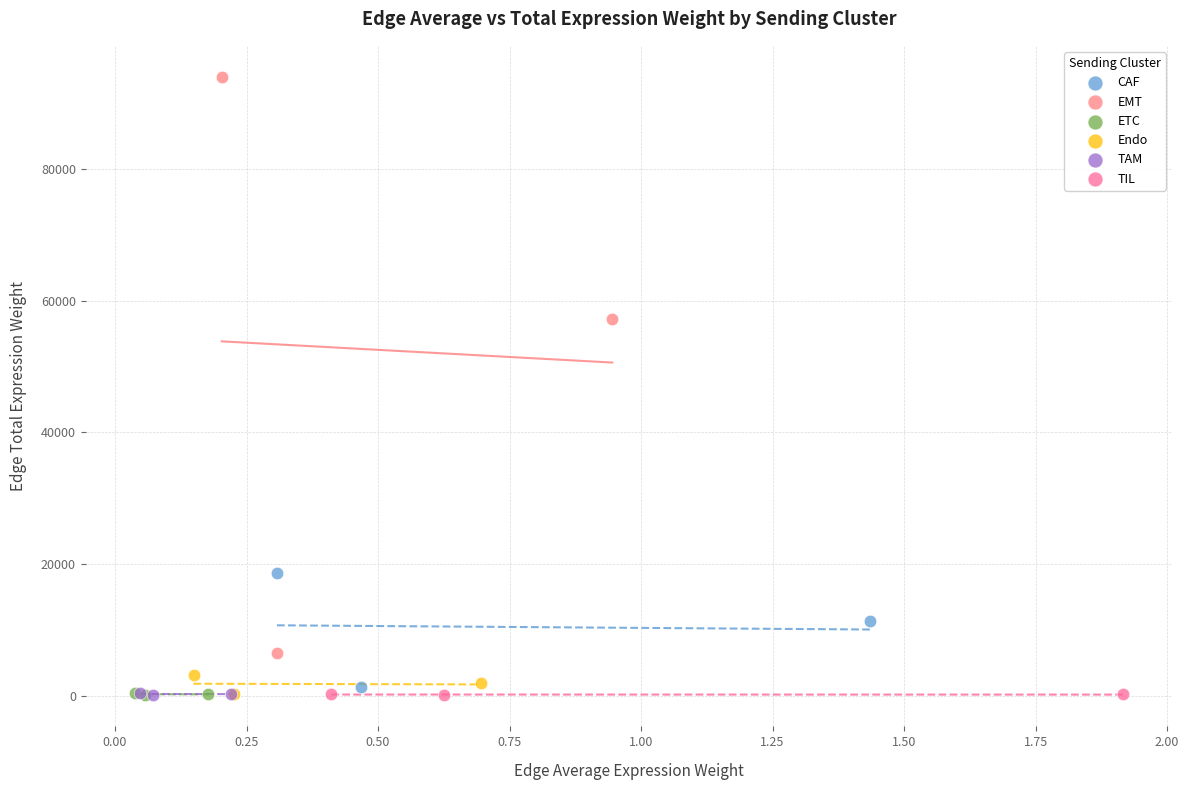

Which series reaches the maximum Y coordinate?

EMT